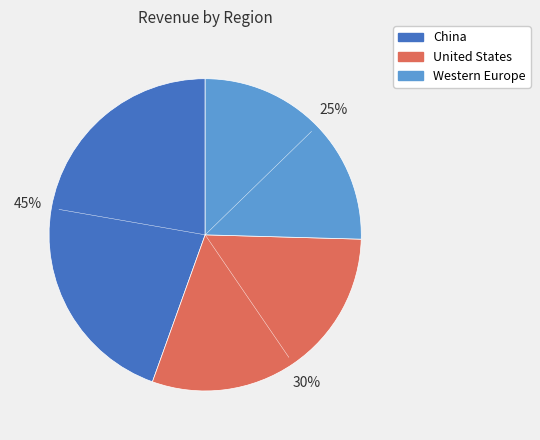

The Western Europe slice represents 13% of the pie. True or false?

False